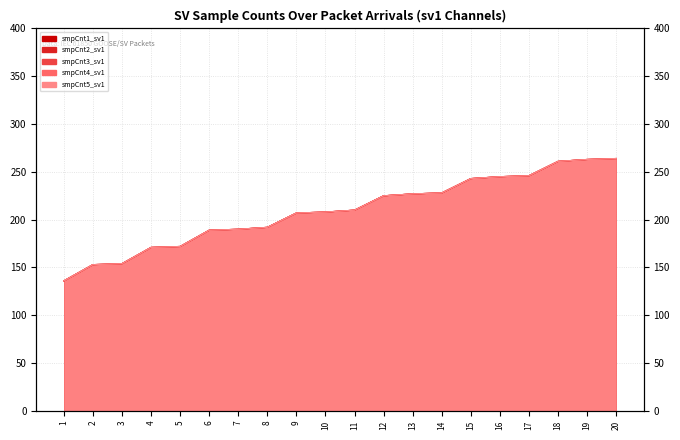

Count the number of data series in this chart.

5